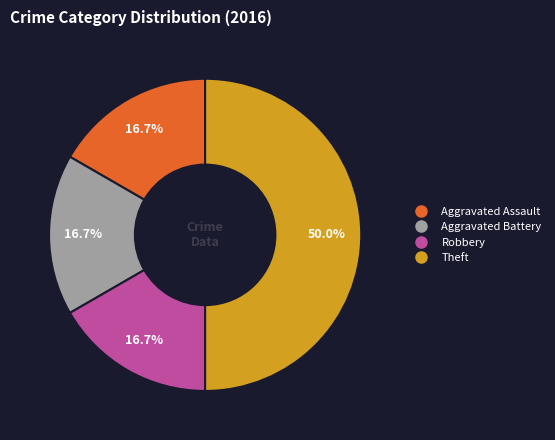

Approximately how many times larger is the value at Aggravated Battery compared to Theft?

0.3